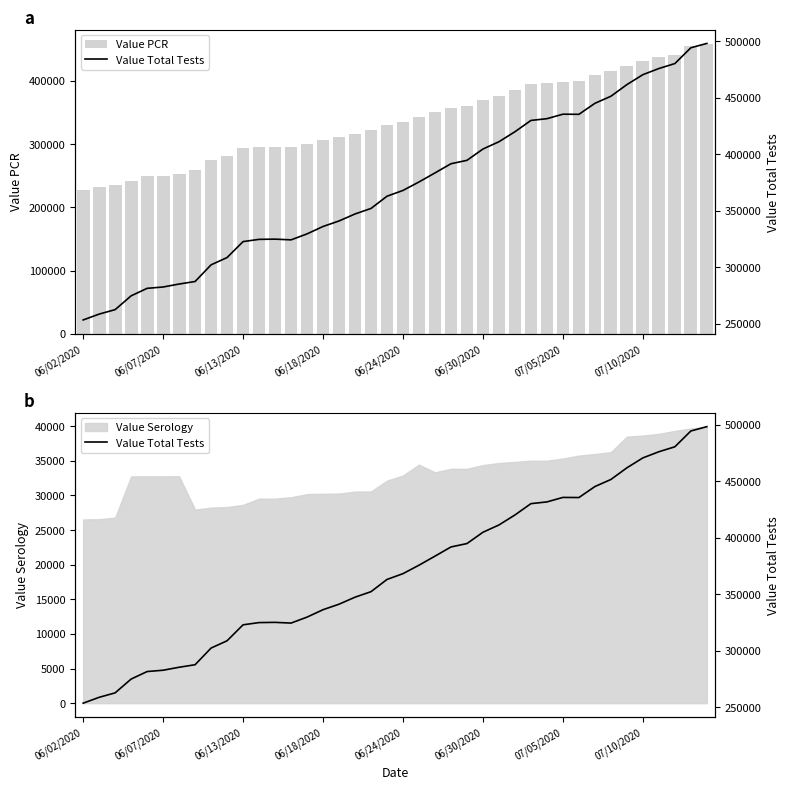

The value of Value Total Tests at 31 is 215279. True or false?

False